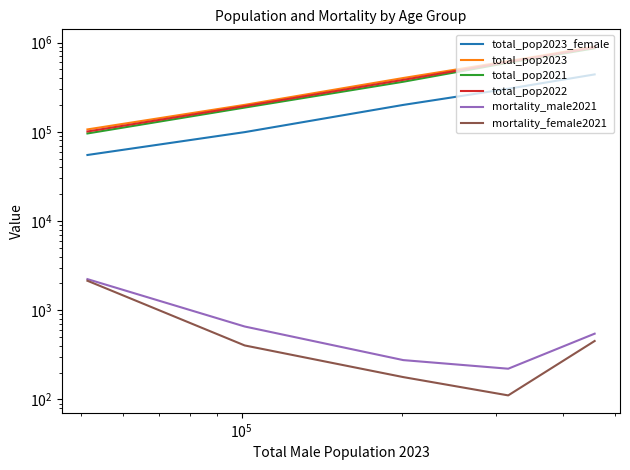

How many total_pop2023_female values are between 99225 and 303895?

3